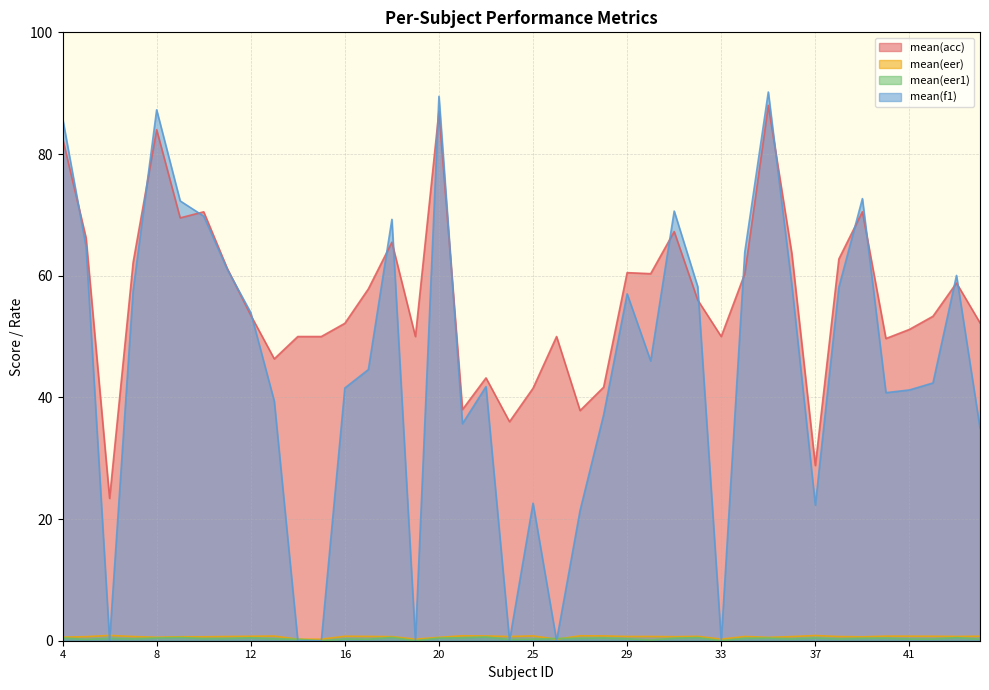

Where does the mean(acc) series first go above 56?

4